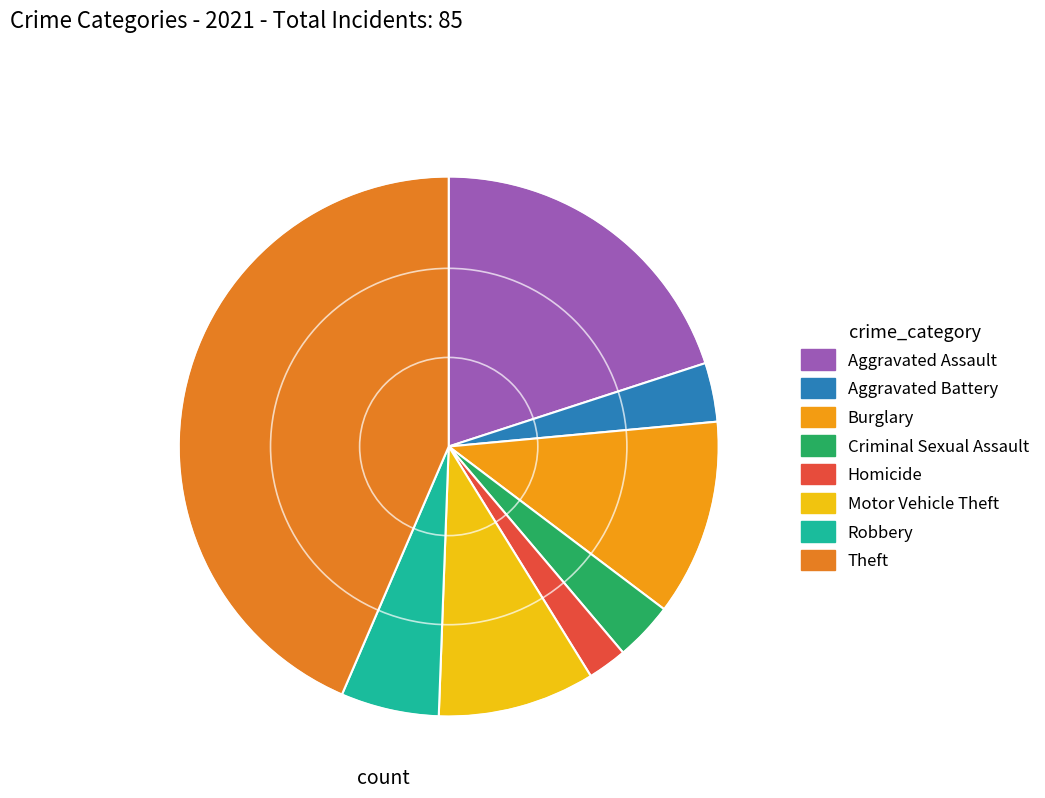

How many segments does this pie chart have?

8